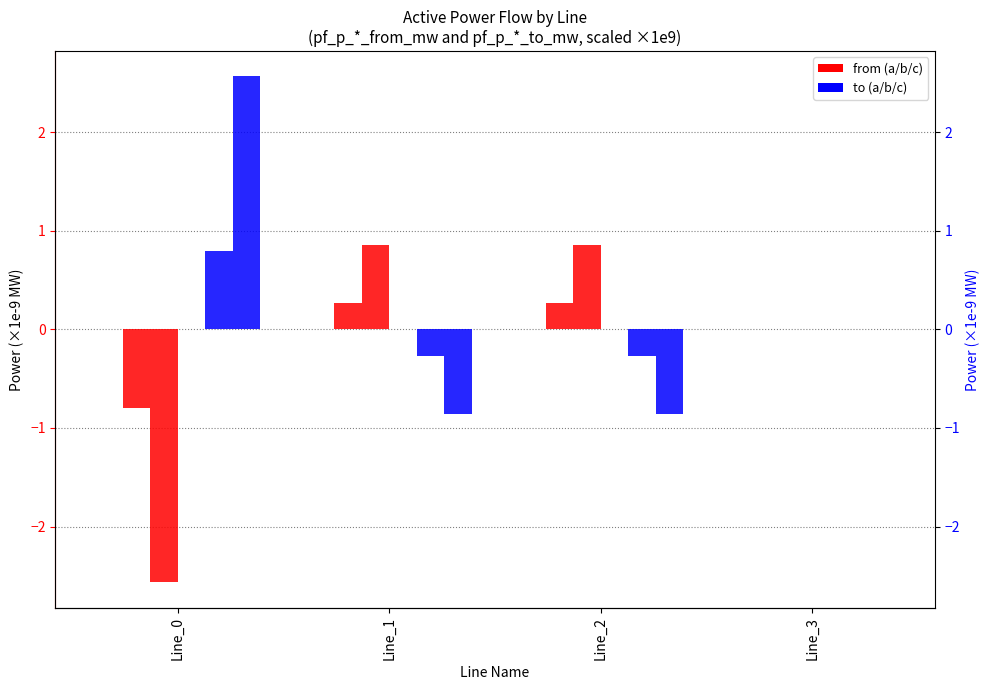

Which series has the widest spread of values?

pf_p_c_to_mw